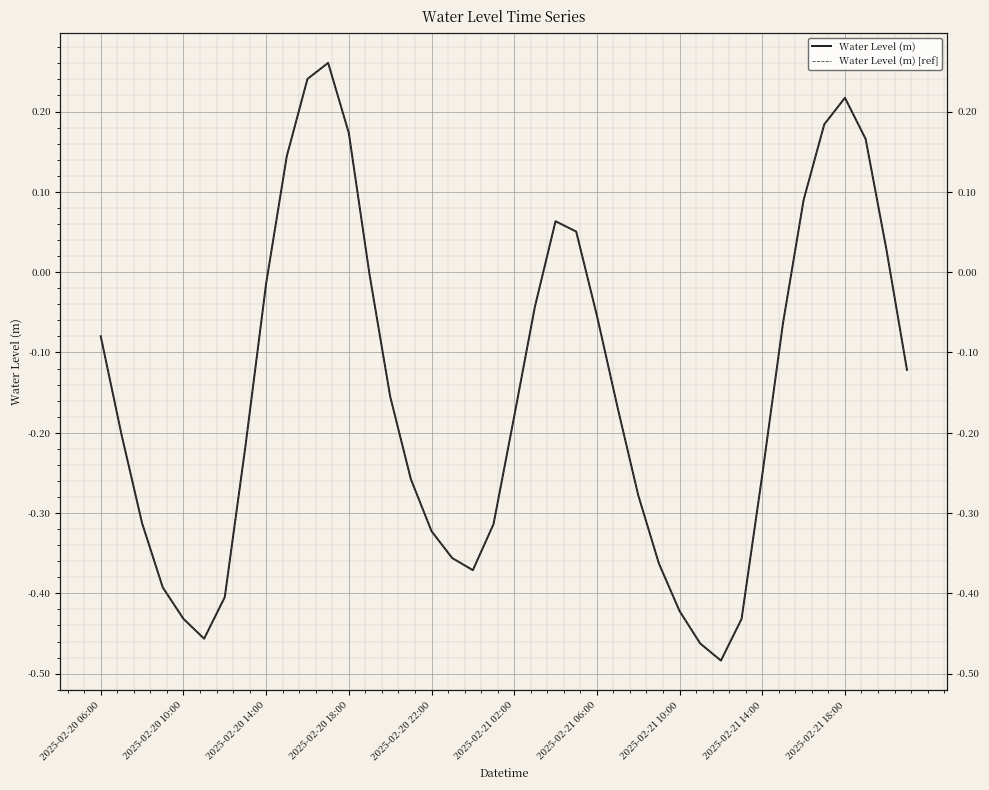

The value of Water Level (m) at 39 is -0.2. True or false?

False